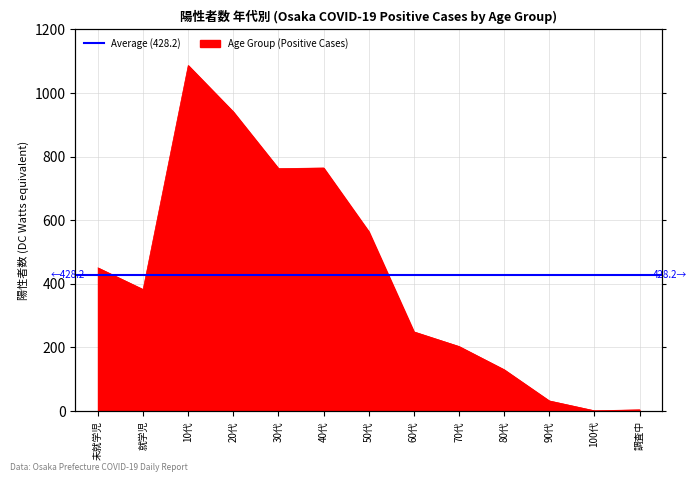

What is the difference between the maximum and minimum values?

1085